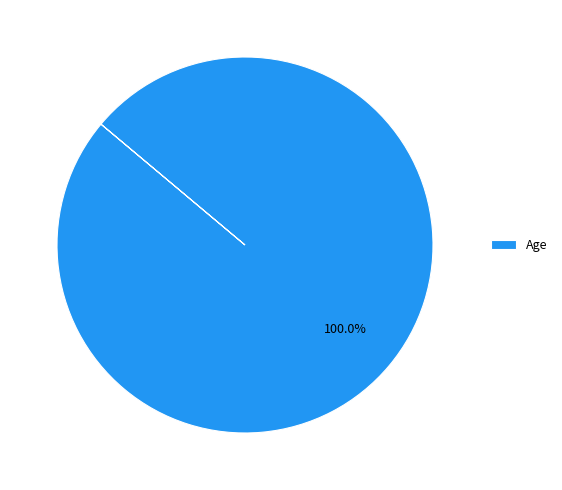

Rank the categories by value from highest to lowest.

Age